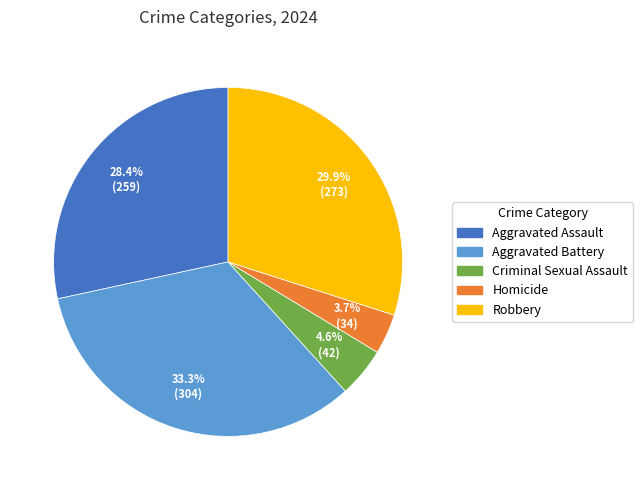

How many slices are in this pie chart?

5